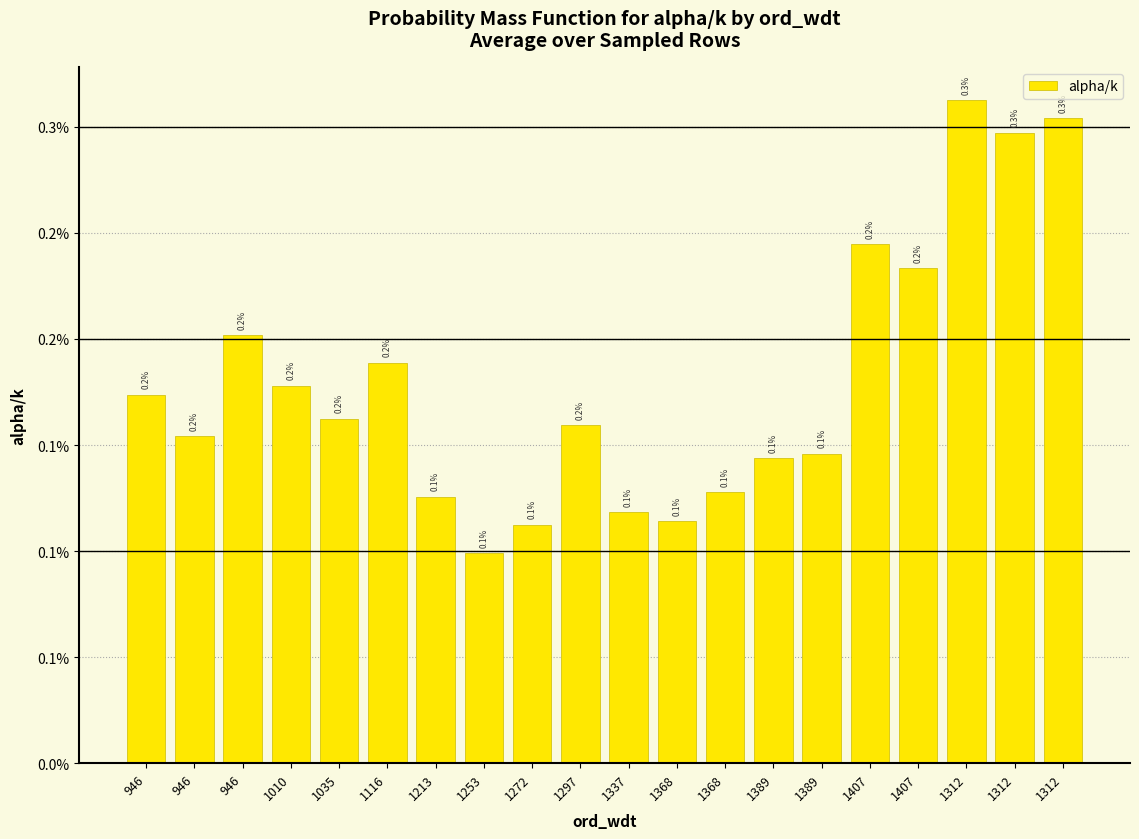

Are the bars horizontal?

No